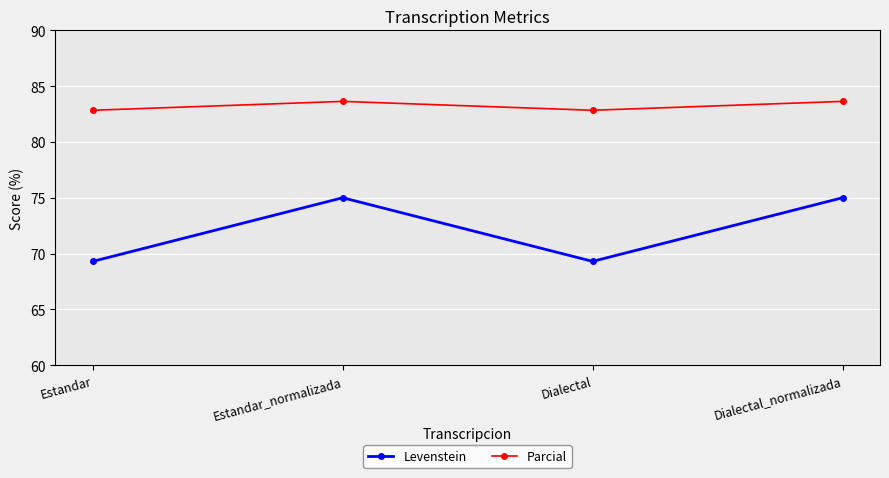

What value does the Parcial series have at Dialectal?

82.8